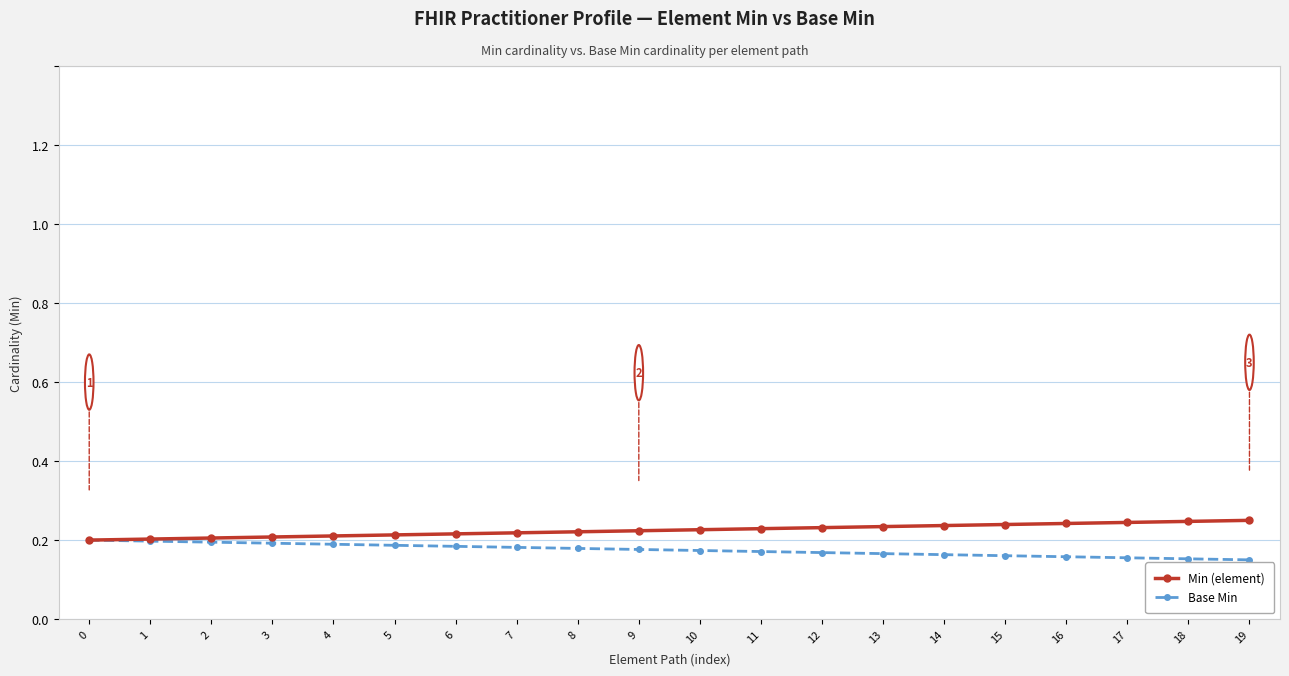

How many categories are shown in the chart?

20